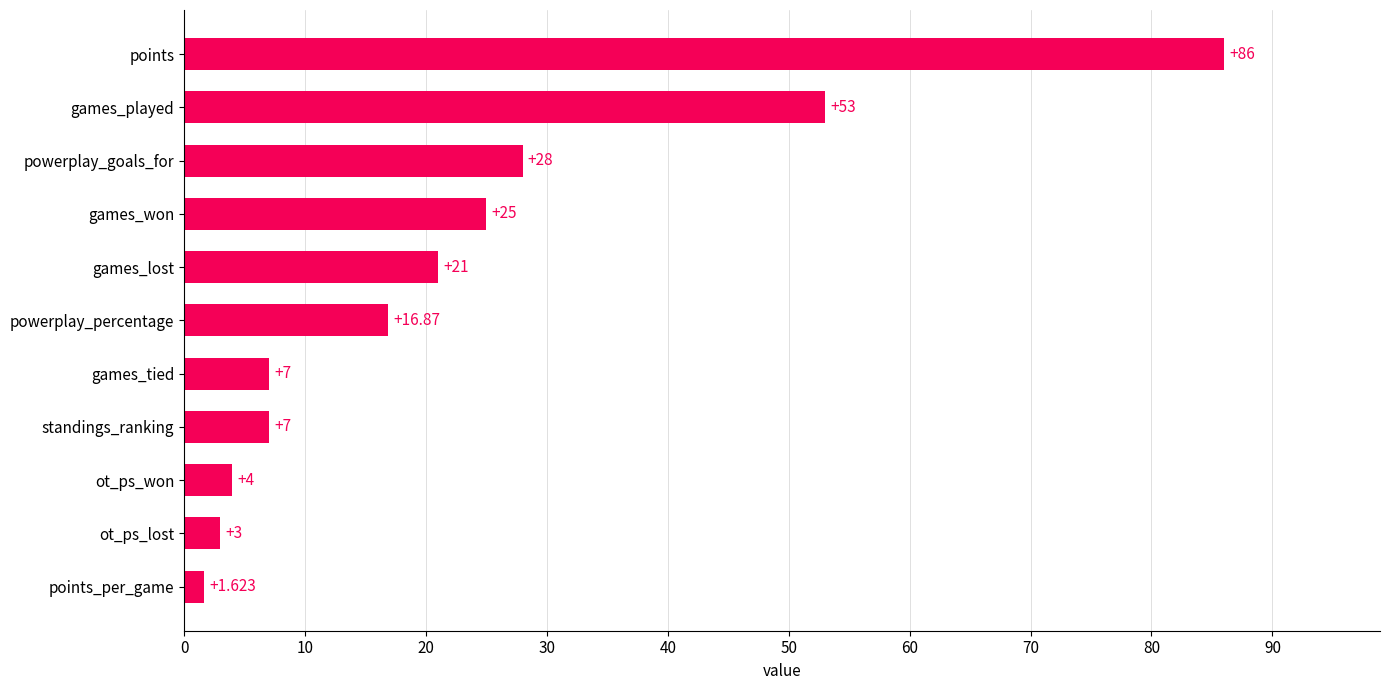

How many series are shown in this chart?

1